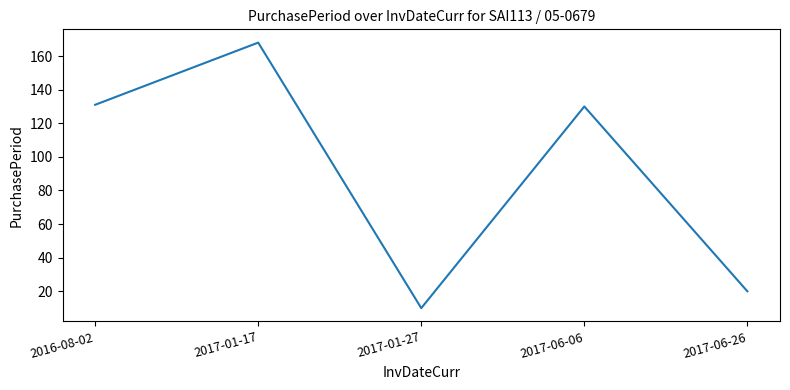

Does the chart have visible grid lines?

No